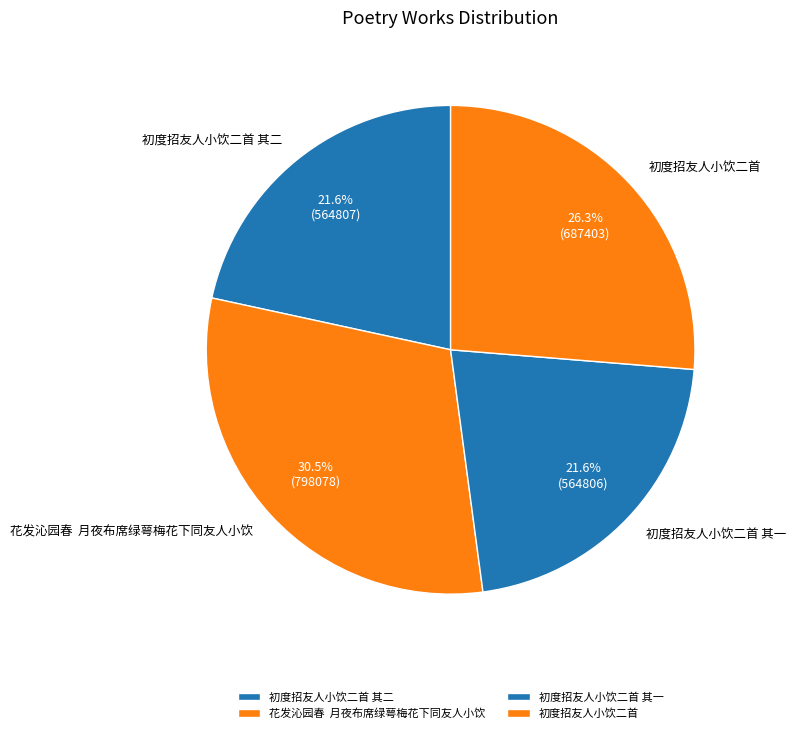

What is the ratio of the value at 初度招友人小饮二首 其二 to the value at 初度招友人小饮二首?

0.8